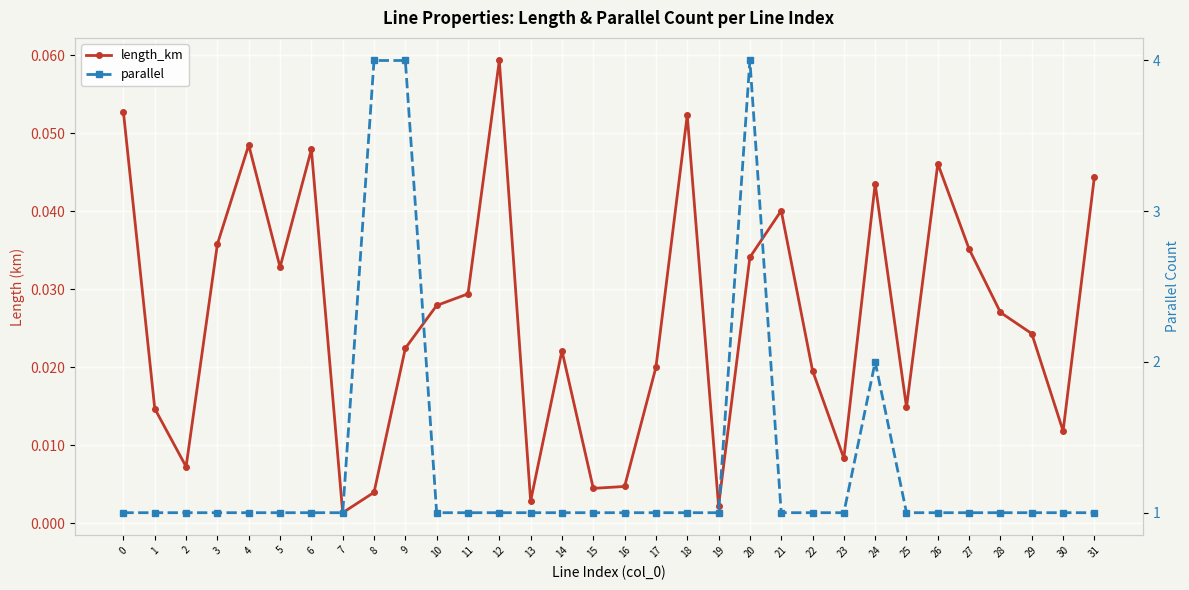

At how many categories does at least one series exceed 3?

3